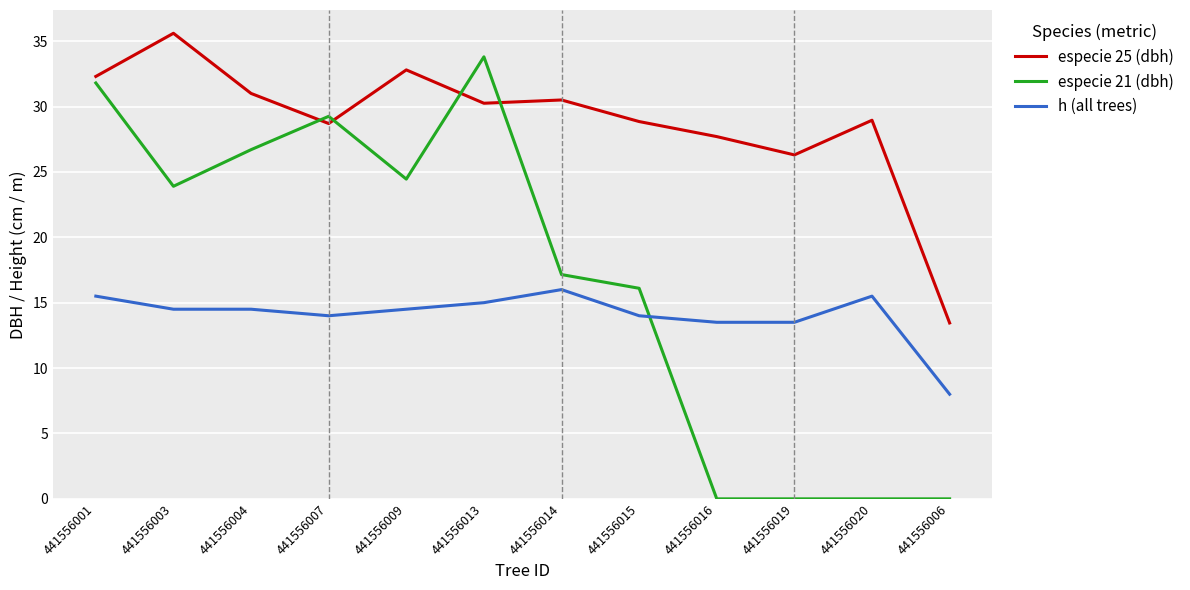

What is the difference between the second highest and second lowest values in the especie 25 (dbh) series?

6.5